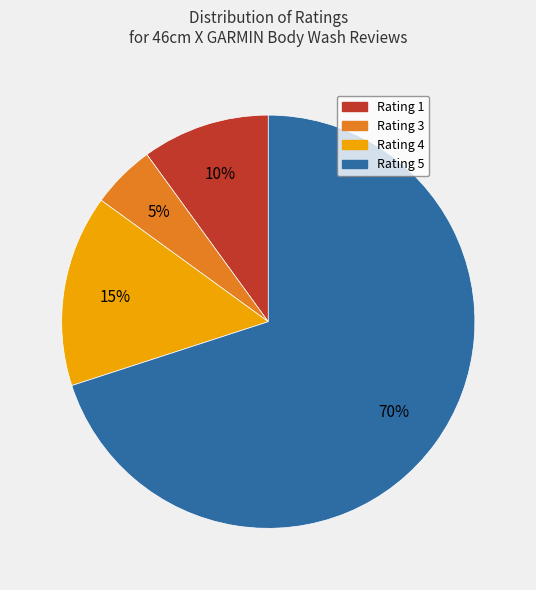

Rank the categories by value from highest to lowest.

Rating 5, Rating 4, Rating 1, Rating 3